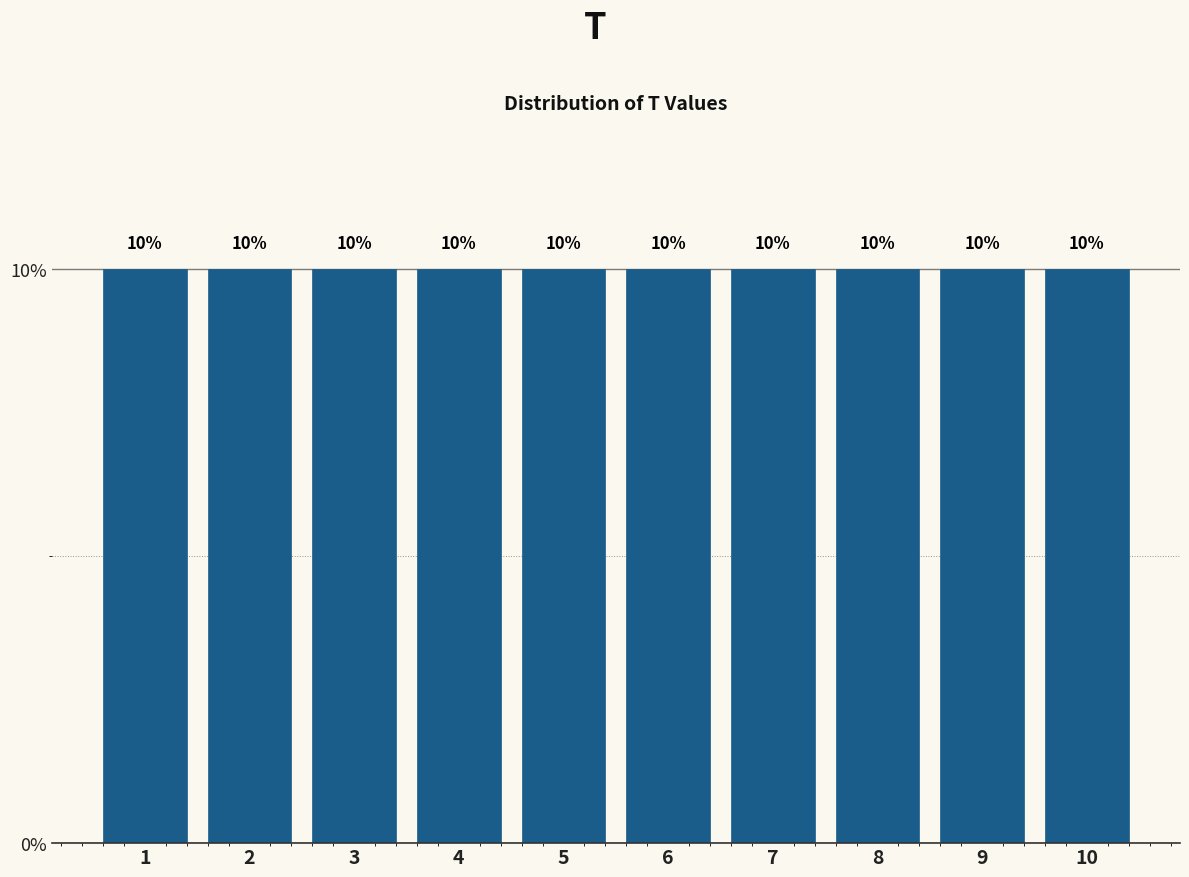

How tall is the bar that spans 2.5 to 3.5 on the x-axis?

10